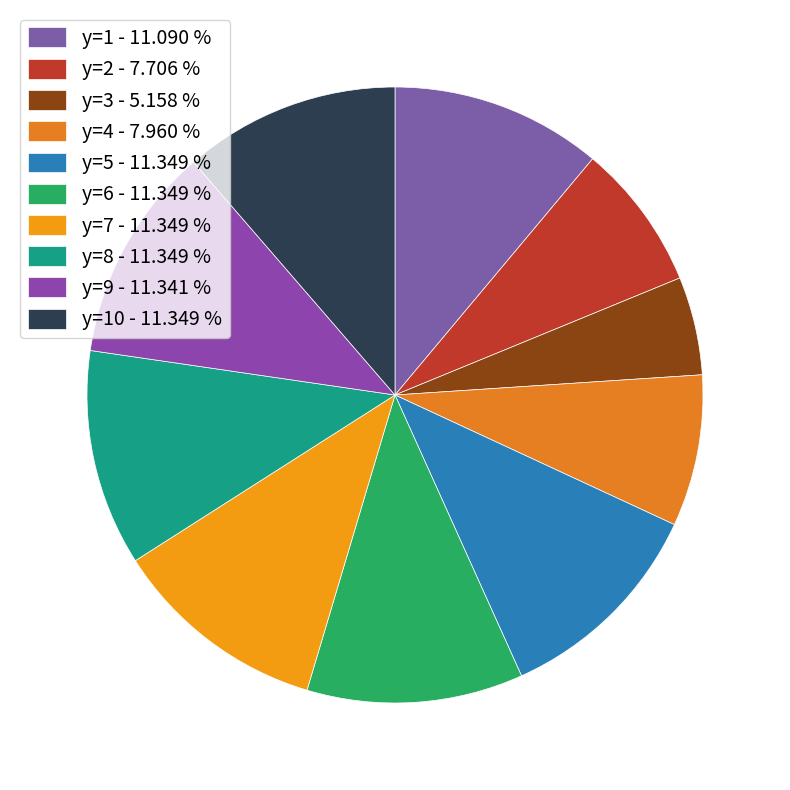

To the nearest percent, what is the difference between the largest and smallest slice percentages?

6%